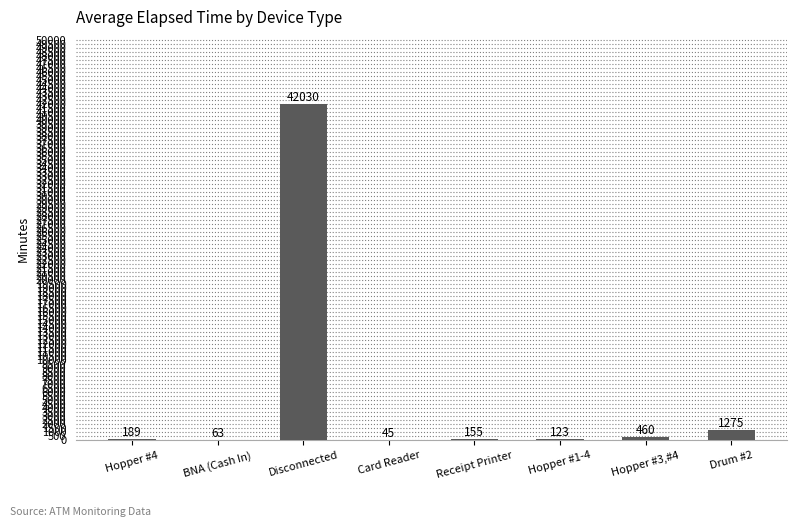

Count the number of data series in this chart.

1